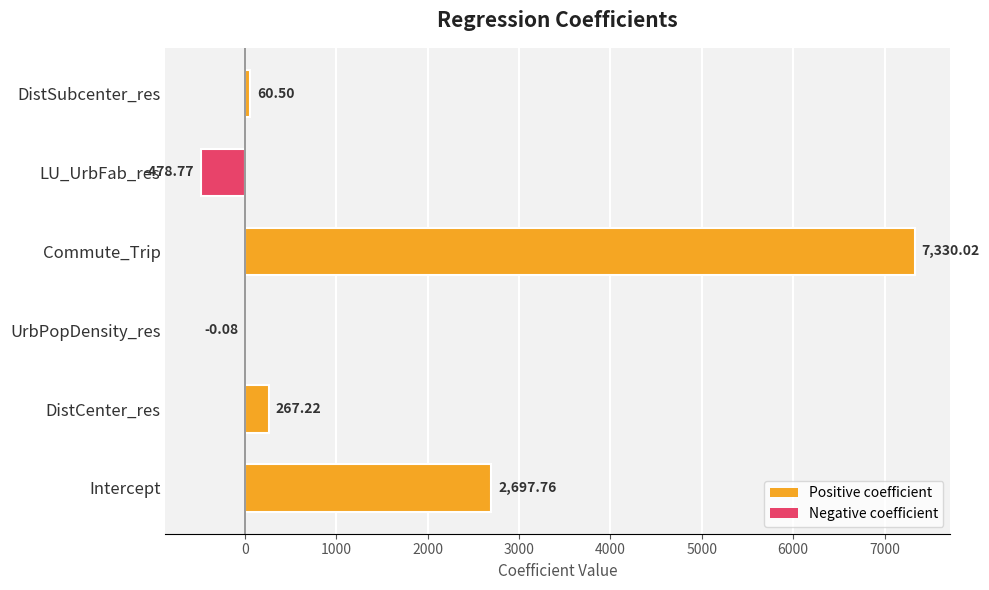

Count the number of data series in this chart.

1